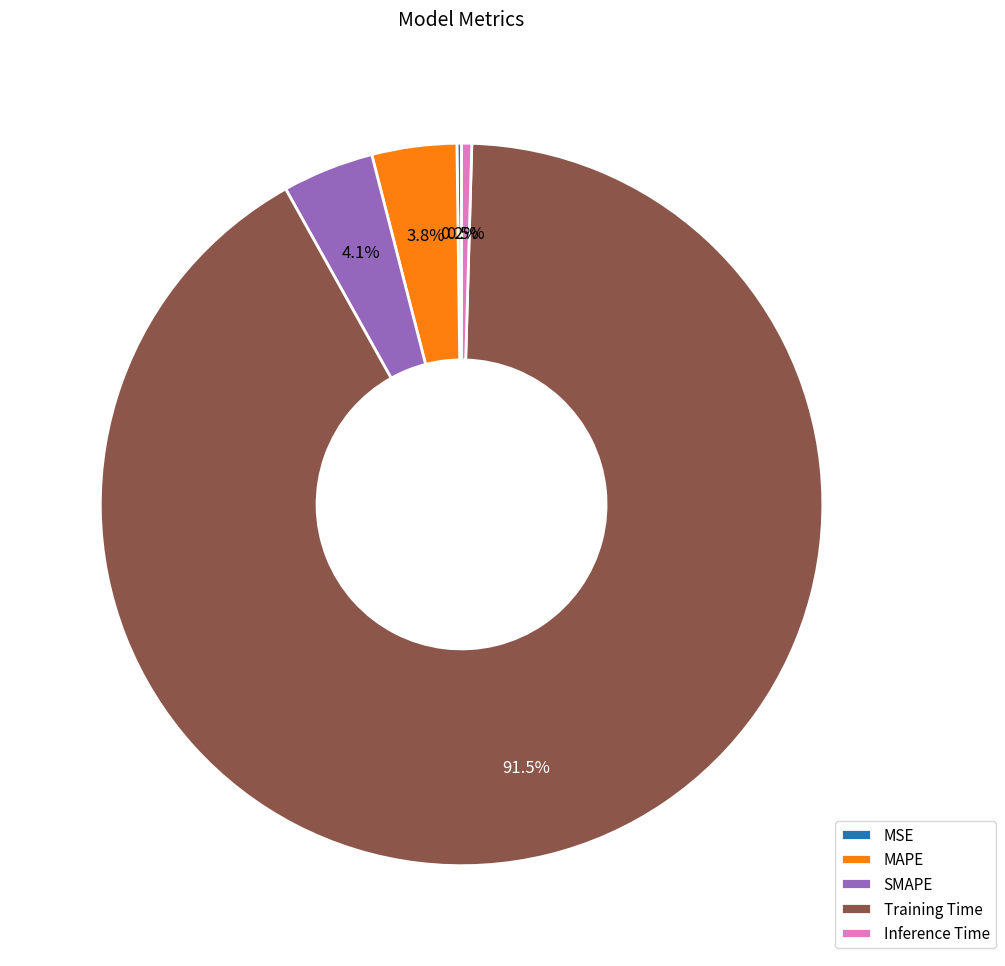

What is the majority slice?

Training Time